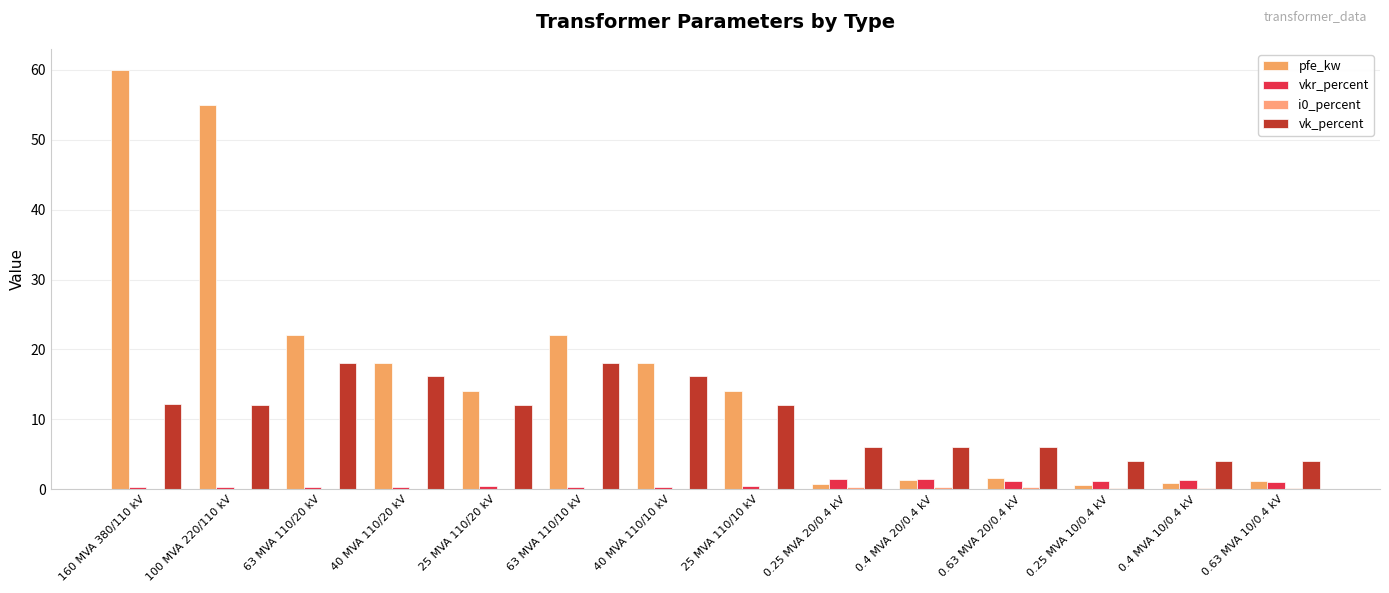

What is the total value across all series at 25 MVA 110/10 kV?

26.5